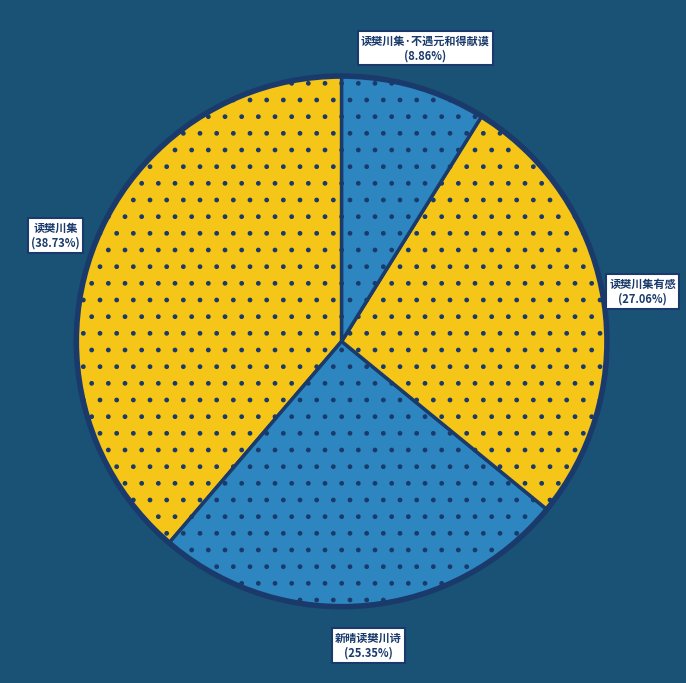

To the nearest percent, what is the difference between the largest and smallest slice percentages?

30%